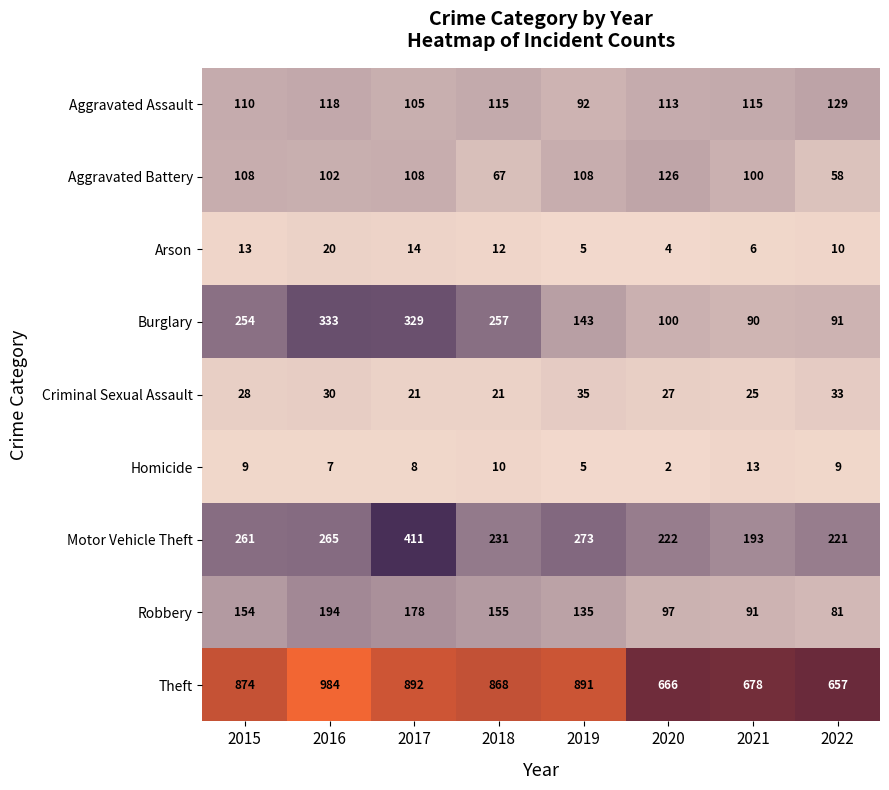

Count the number of data series in this chart.

9